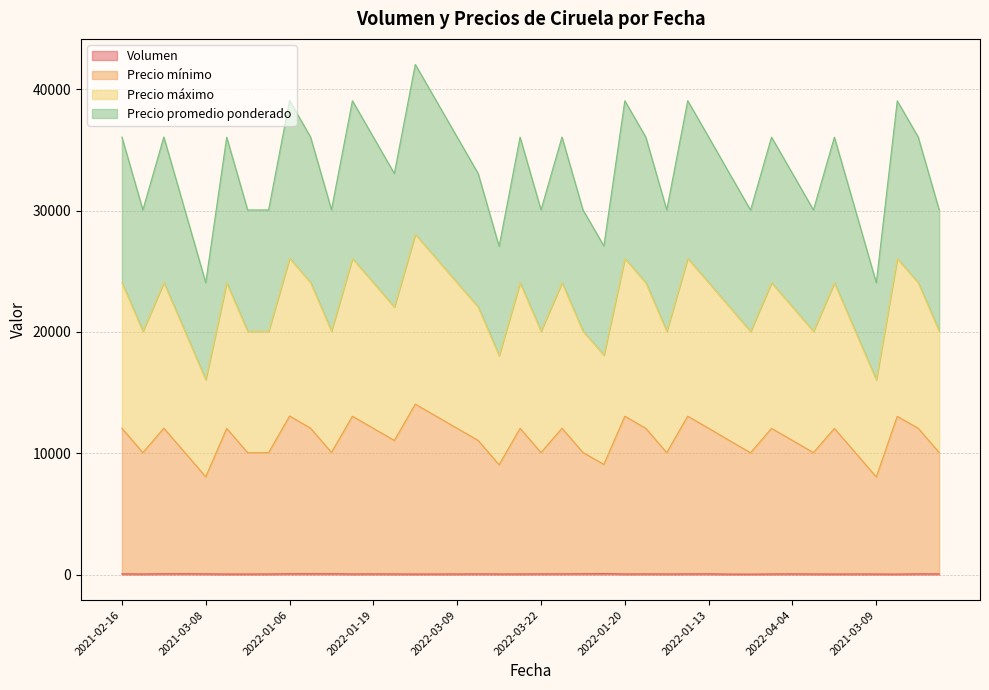

How many interior local peaks does the Volumen series have?

9